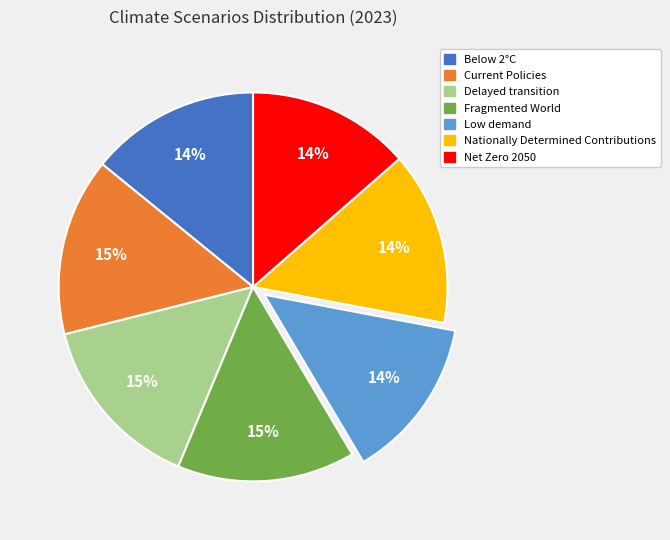

What percentage is the Below 2°C slice, to the nearest percent?

14%